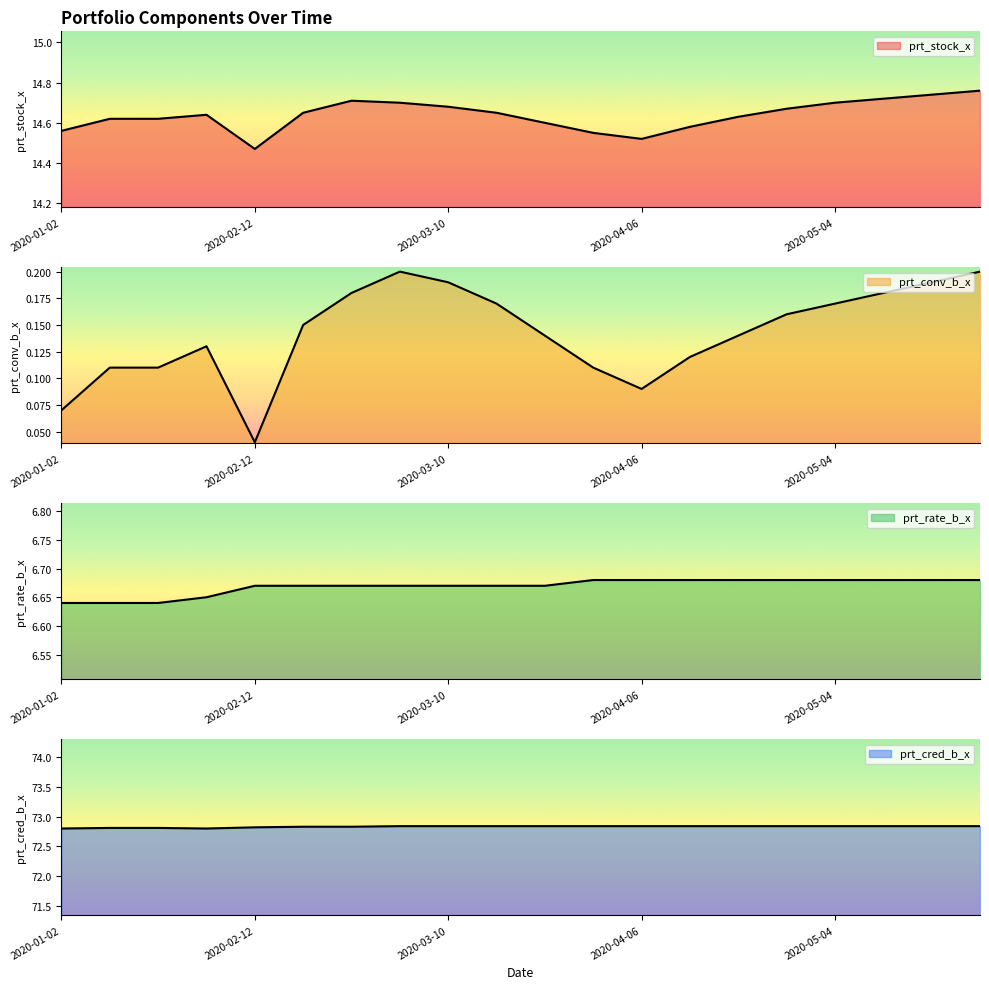

Reading right to left, what are all the values shown in this chart?

prt_stock_x: 2020-05-25=14.8	2020-05-18=14.7	2020-05-11=14.7	2020-05-04=14.7	2020-04-27=14.7	2020-04-20=14.6	2020-04-13=14.6	2020-04-06=14.5	2020-03-30=14.6	2020-03-23=14.6	2020-03-16=14.7	2020-03-10=14.7	2020-03-05=14.7	2020-03-02=14.7	2020-02-20=14.7	2020-02-12=14.5	2020-02-03=14.6	2020-01-20=14.6	2020-01-10=14.6	2020-01-02=14.6
prt_conv_b_x: 2020-05-25=0.2	2020-05-18=0.2	2020-05-11=0.2	2020-05-04=0.2	2020-04-27=0.2	2020-04-20=0.1	2020-04-13=0.1	2020-04-06=0.1	2020-03-30=0.1	2020-03-23=0.1	2020-03-16=0.2	2020-03-10=0.2	2020-03-05=0.2	2020-03-02=0.2	2020-02-20=0.1	2020-02-12=0.0	2020-02-03=0.1	2020-01-20=0.1	2020-01-10=0.1	2020-01-02=0.1
prt_rate_b_x: 2020-05-25=6.7	2020-05-18=6.7	2020-05-11=6.7	2020-05-04=6.7	2020-04-27=6.7	2020-04-20=6.7	2020-04-13=6.7	2020-04-06=6.7	2020-03-30=6.7	2020-03-23=6.7	2020-03-16=6.7	2020-03-10=6.7	2020-03-05=6.7	2020-03-02=6.7	2020-02-20=6.7	2020-02-12=6.7	2020-02-03=6.7	2020-01-20=6.6	2020-01-10=6.6	2020-01-02=6.6
prt_cred_b_x: 2020-05-25=72.8	2020-05-18=72.8	2020-05-11=72.8	2020-05-04=72.8	2020-04-27=72.8	2020-04-20=72.8	2020-04-13=72.8	2020-04-06=72.8	2020-03-30=72.8	2020-03-23=72.8	2020-03-16=72.8	2020-03-10=72.8	2020-03-05=72.8	2020-03-02=72.8	2020-02-20=72.8	2020-02-12=72.8	2020-02-03=72.8	2020-01-20=72.8	2020-01-10=72.8	2020-01-02=72.8